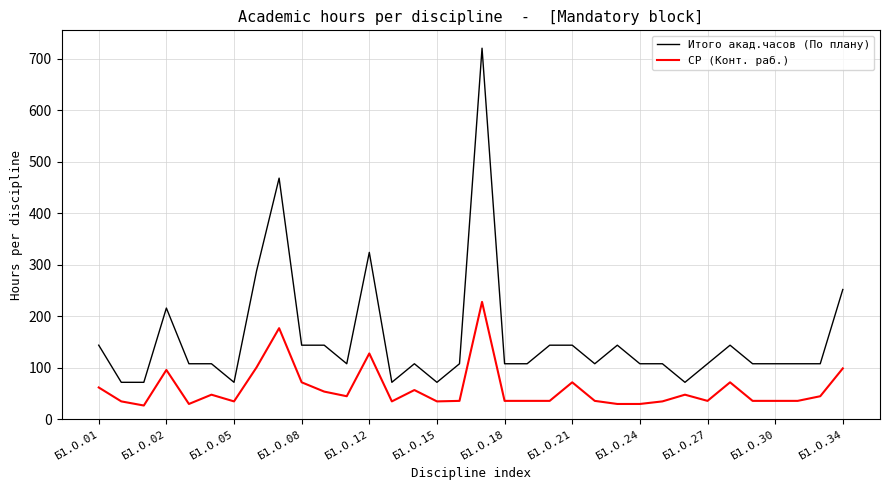

True or false: Итого акад.часов (По плану) and СР (Конт. раб.) cross at least once.

False